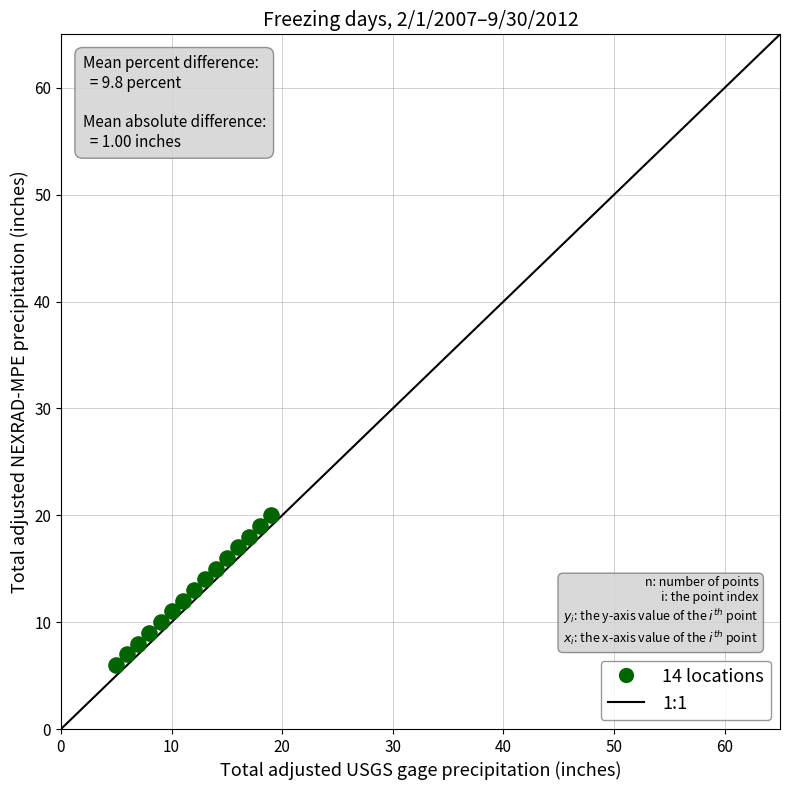

What is the range of X values (max minus min)?

14